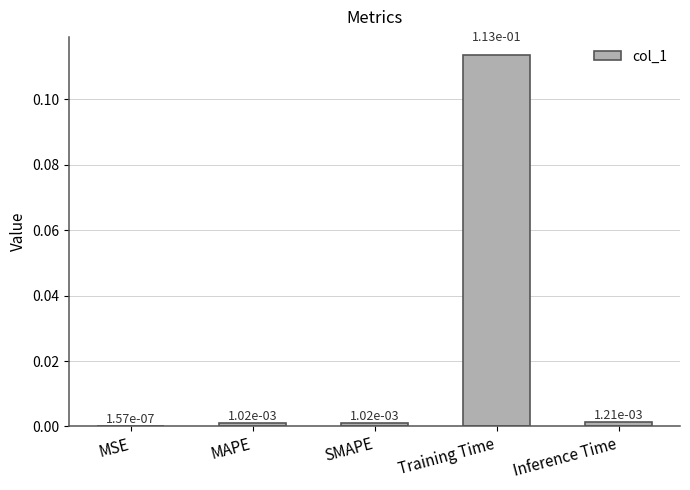

Which category has the highest value across all series?

Training Time